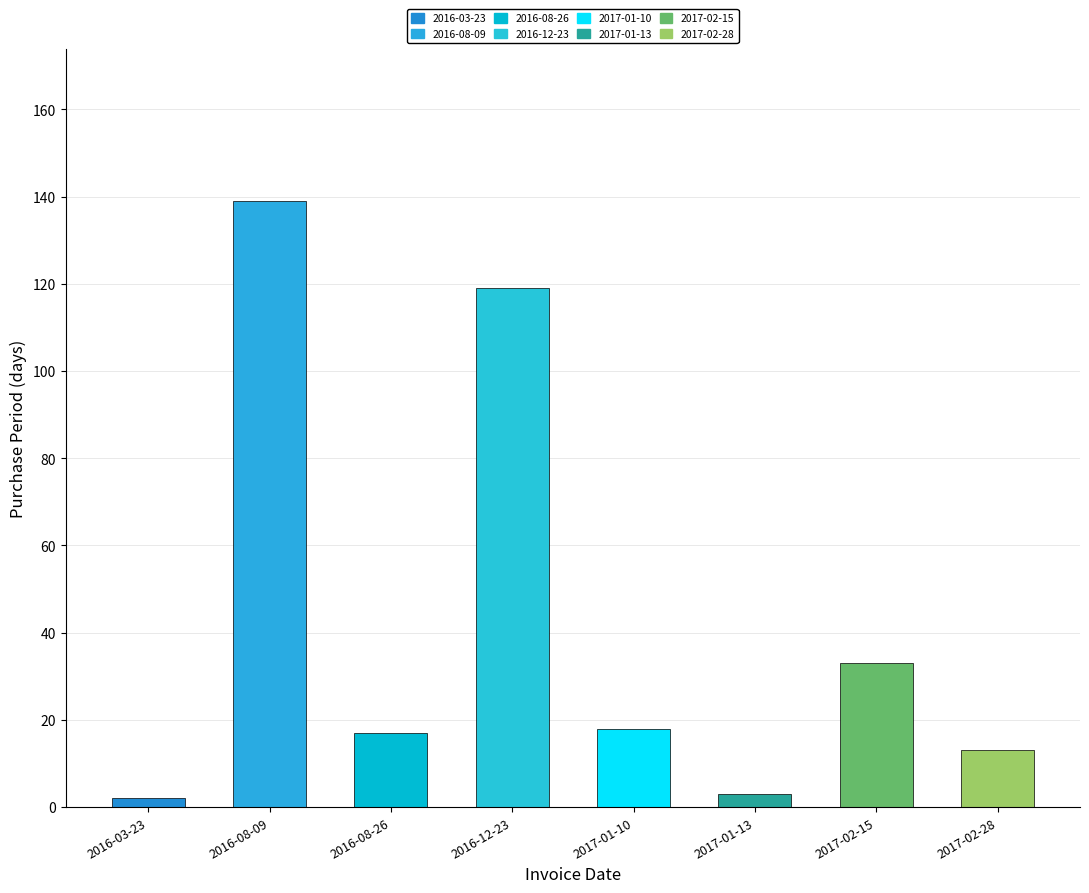

What is the difference between the values at 2016-12-23 and 2017-02-28?

106